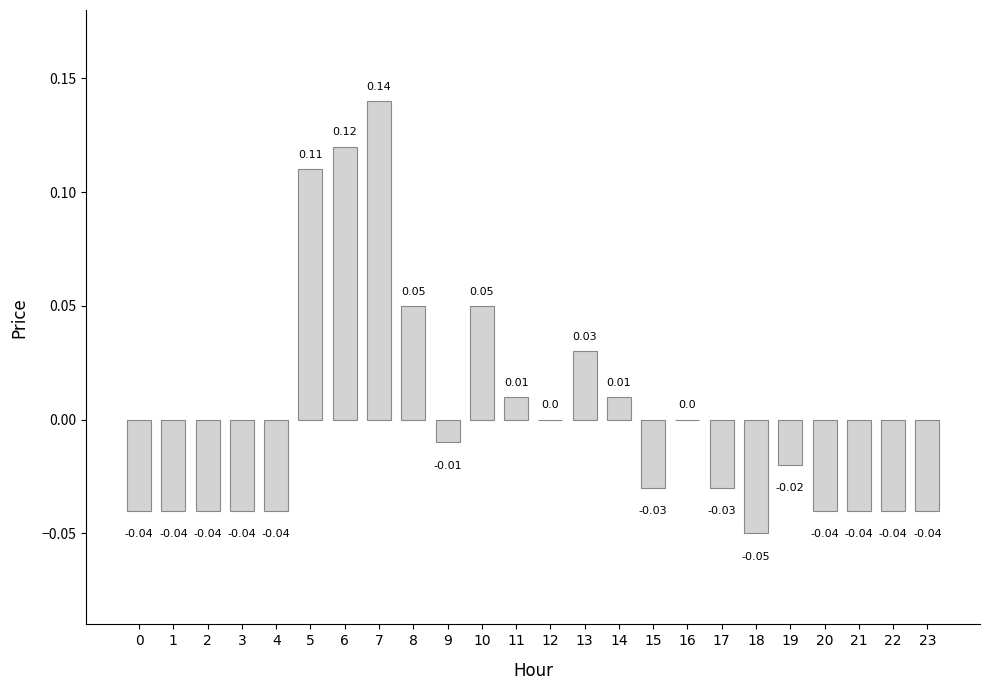

The chart shows a value of -0.0 at 23. True or false?

True